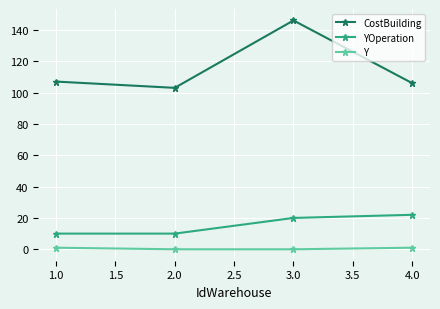

Which series has the largest total across all categories?

CostBuilding